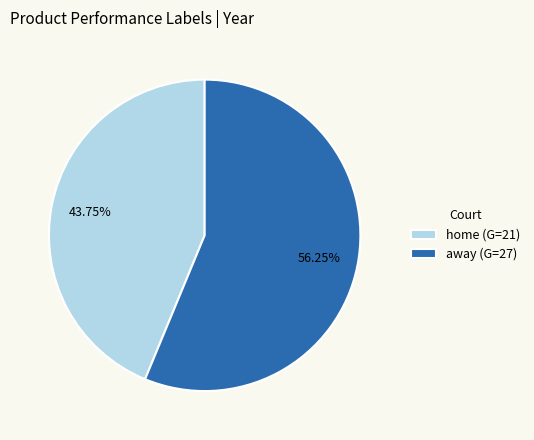

Does home account for over 50% of the chart?

No